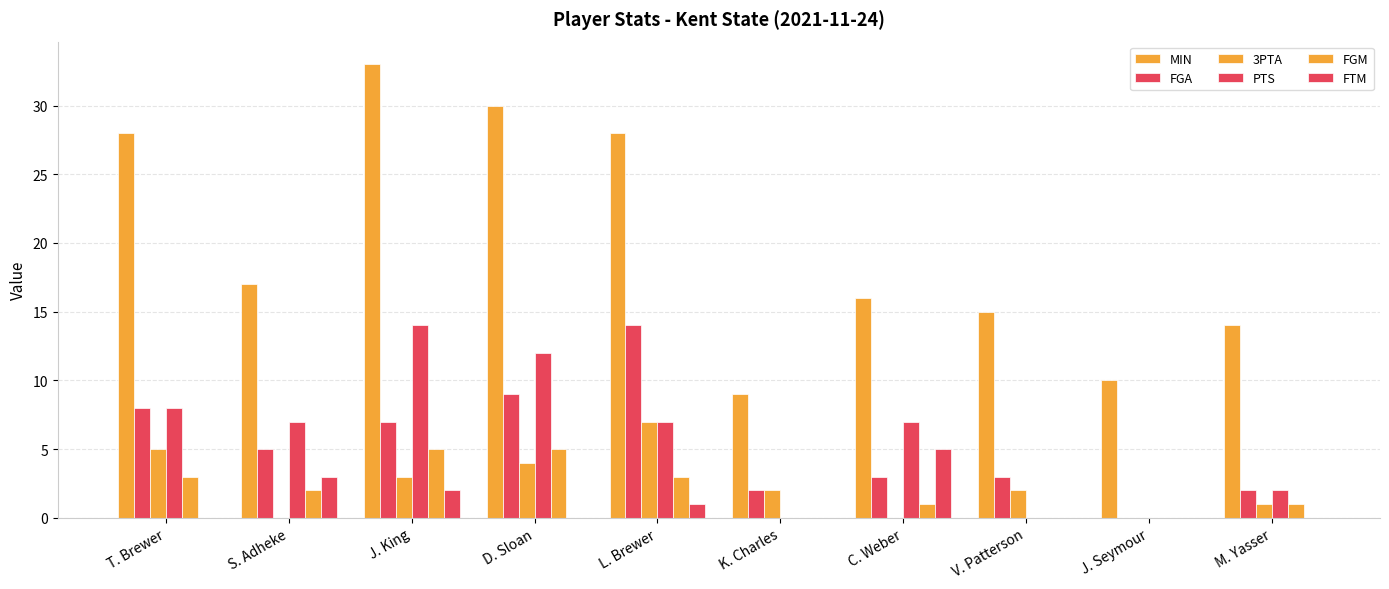

What position from the right is T. Brewer?

10